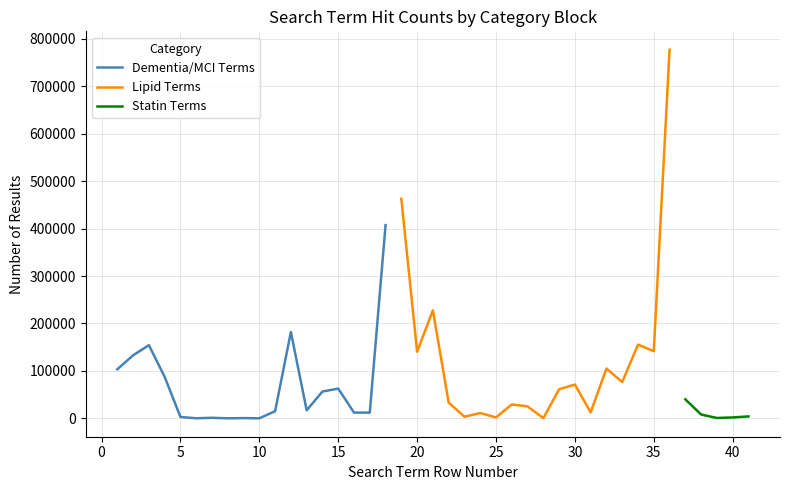

What is the highest value of the Dementia/MCI Terms series?

407352